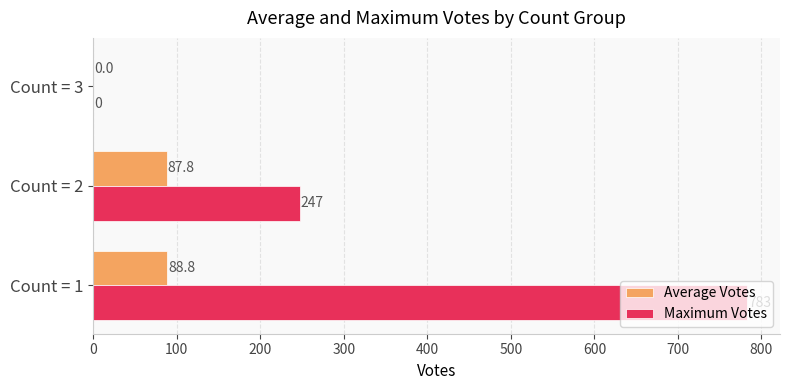

Between Count = 2 and Count = 3, which series saw the biggest shift?

Maximum Votes